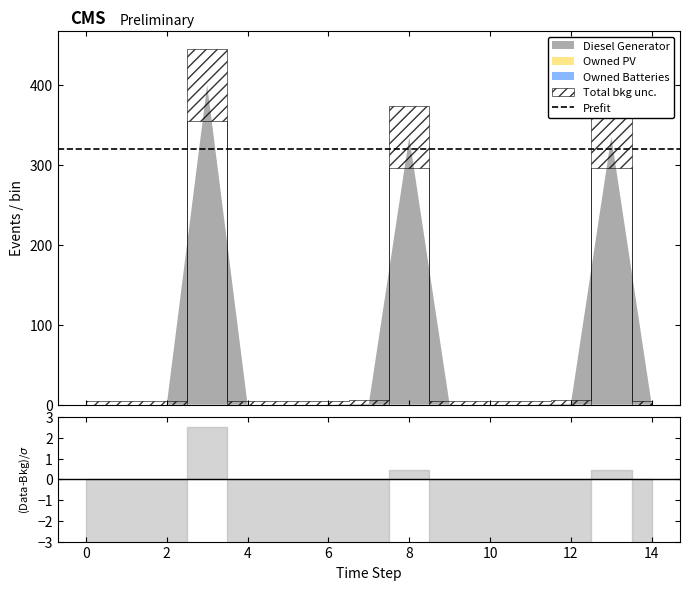

True or false: Diesel Generator and Owned PV cross at least once.

False